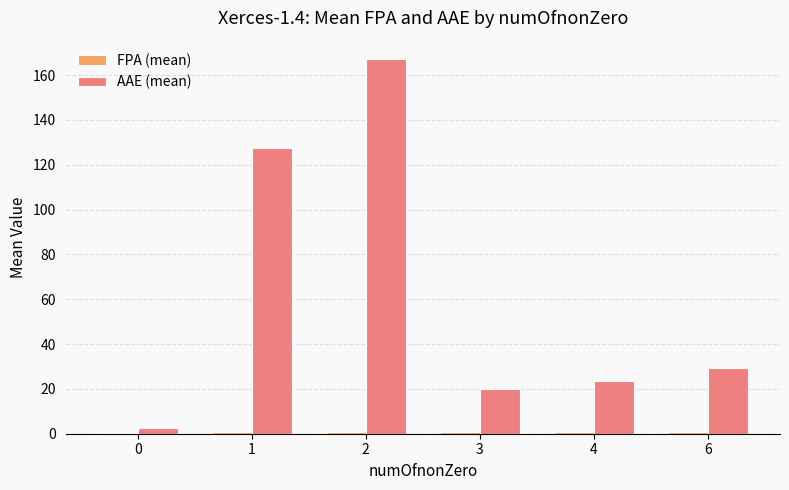

Which series has the largest total across all categories?

AAE (mean)